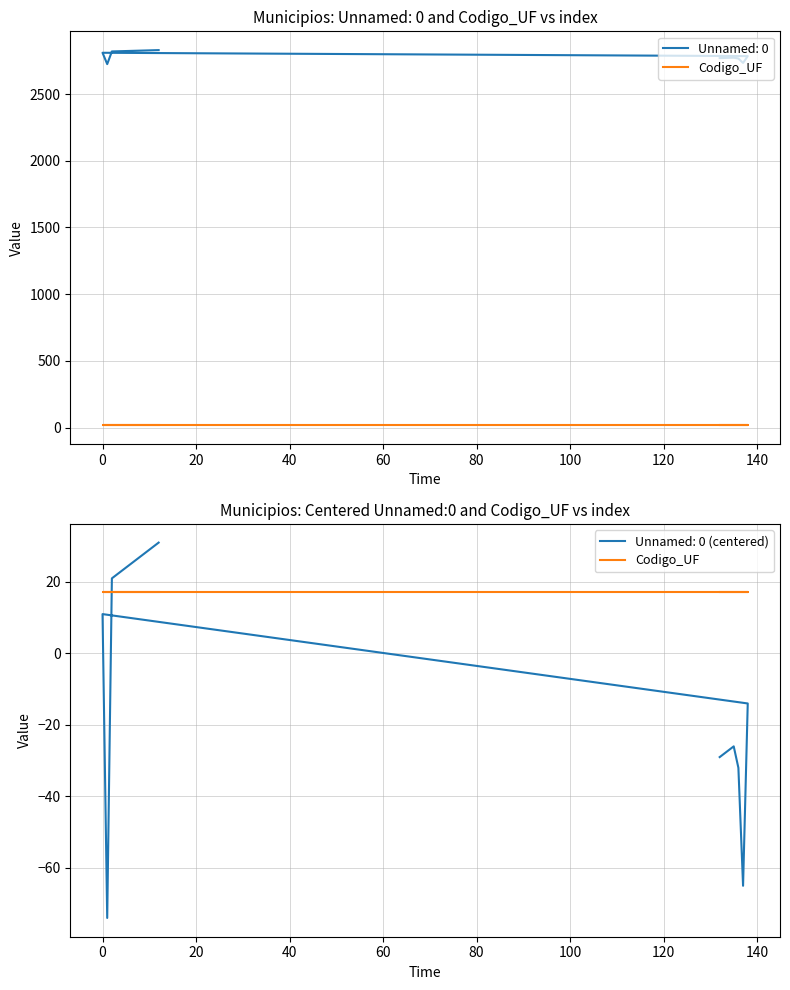

Reading left to right, what are all the values shown in this chart?

132=2769	133=2770	134=2771	135=2772	136=2766	137=2733	138=2784	0=2809	1=2724	2=2819	3=2820	4=2821	5=2822	6=2823	7=2824	8=2825	9=2826	10=2827	11=2828	12=2829